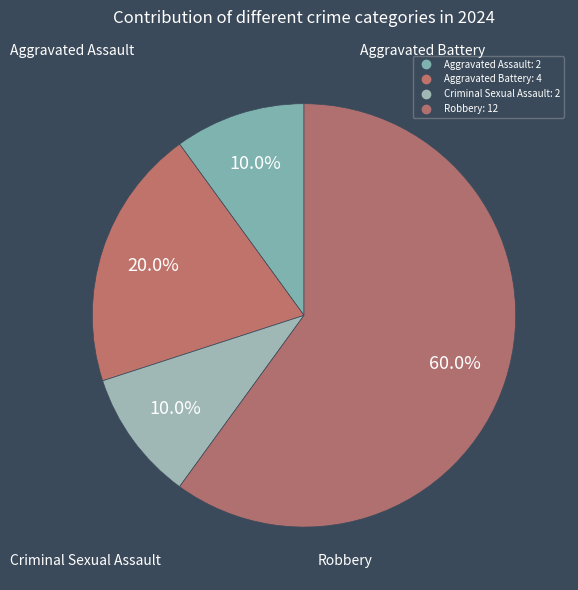

Does Robbery account for over 50% of the chart?

Yes